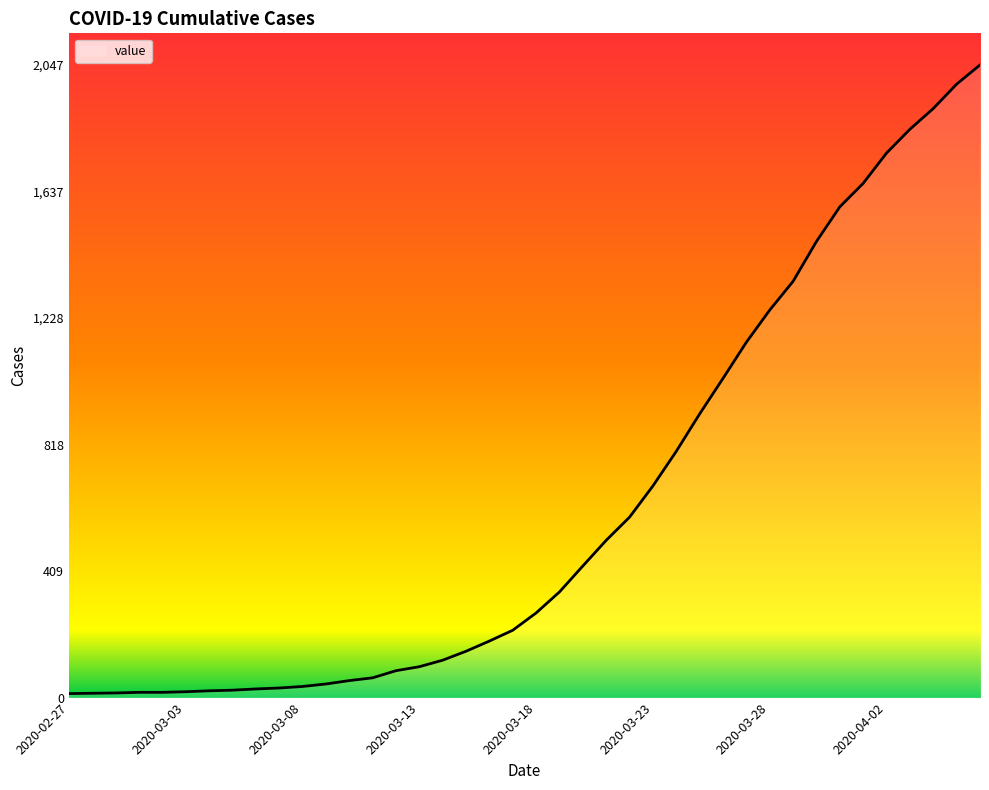

What is the maximum value shown in the chart?

2047